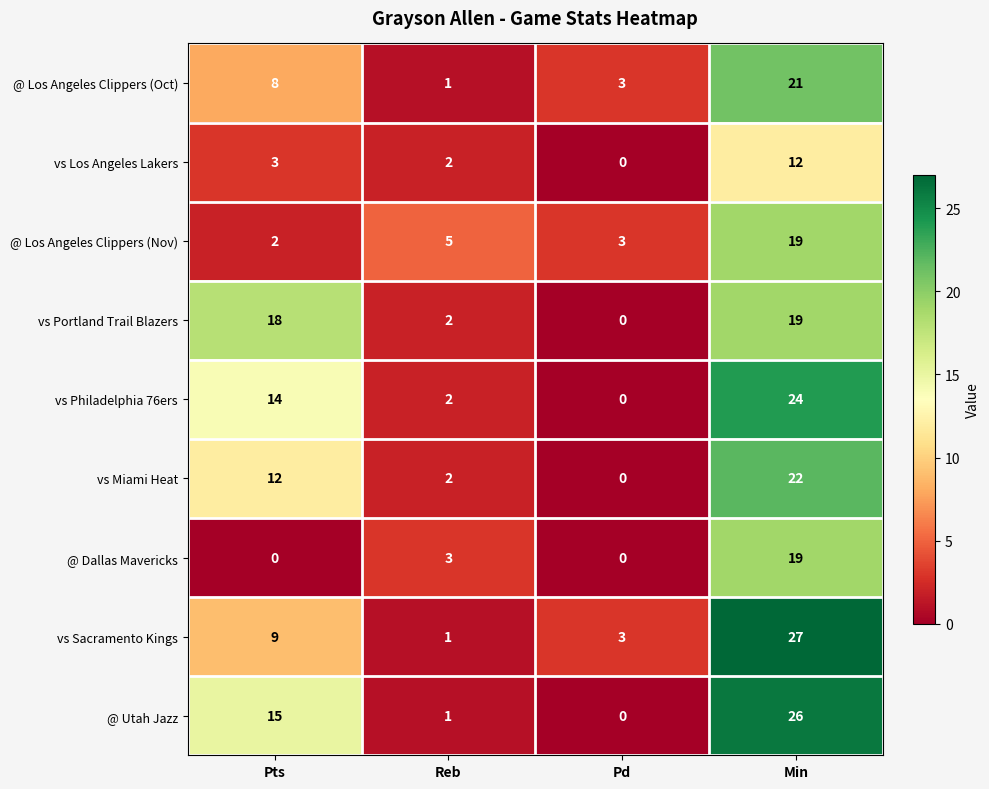

What is the difference between the @ Los Angeles Clippers (Oct) values at Pts and Reb?

7